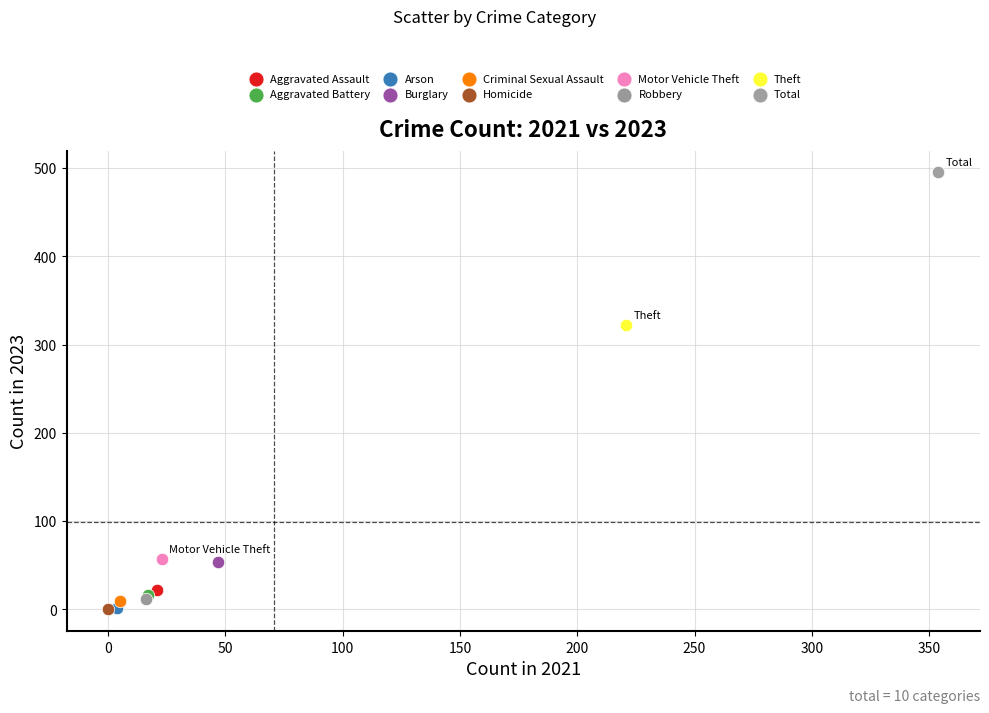

What are all the series names shown in the legend?

Aggravated Assault, Aggravated Battery, Arson, Burglary, Criminal Sexual Assault, Homicide, Motor Vehicle Theft, Robbery, Theft, Total